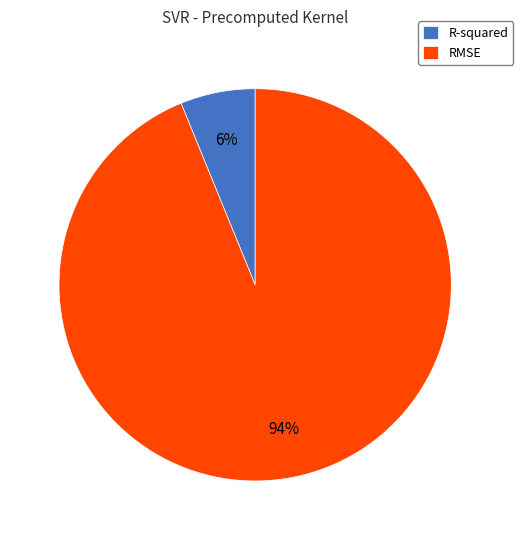

To the nearest percent, what percentage of the pie is RMSE?

94%